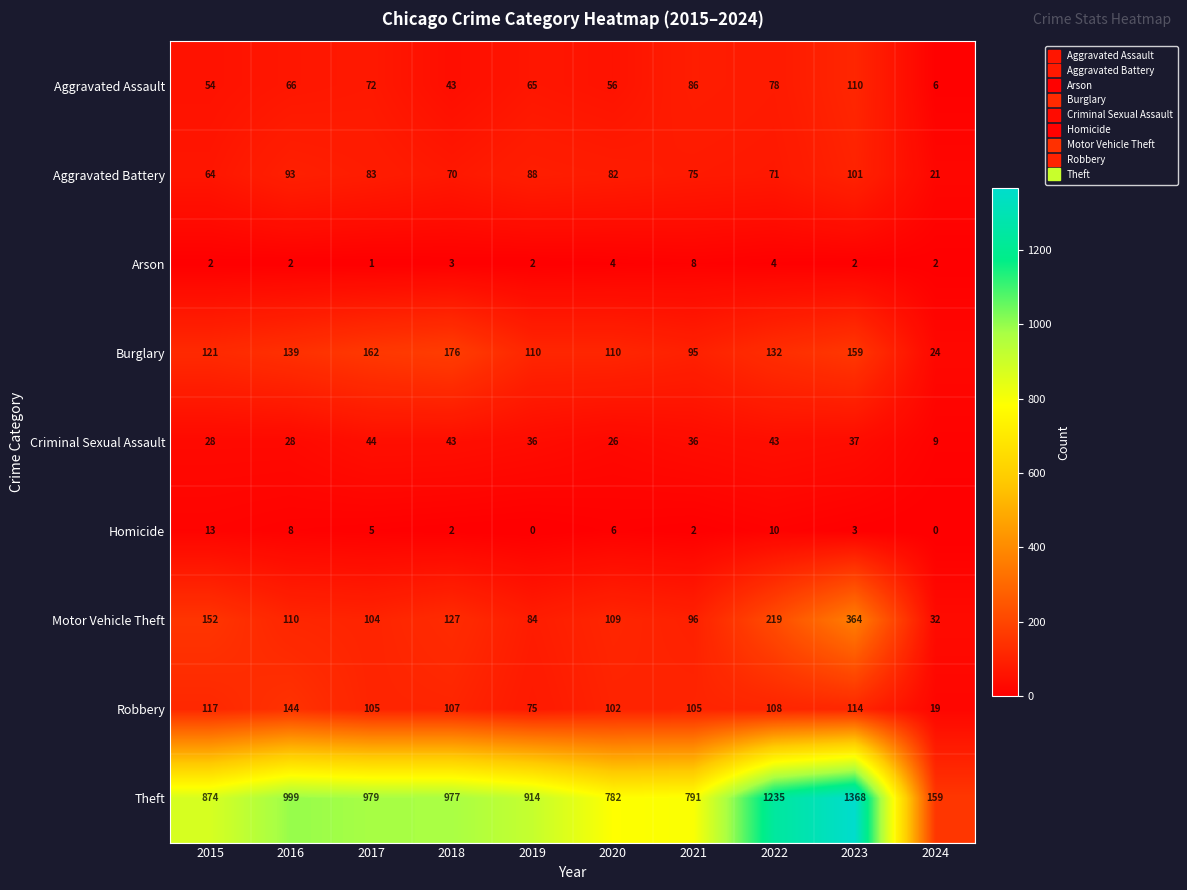

The value of Arson at 2022 is 4. True or false?

True